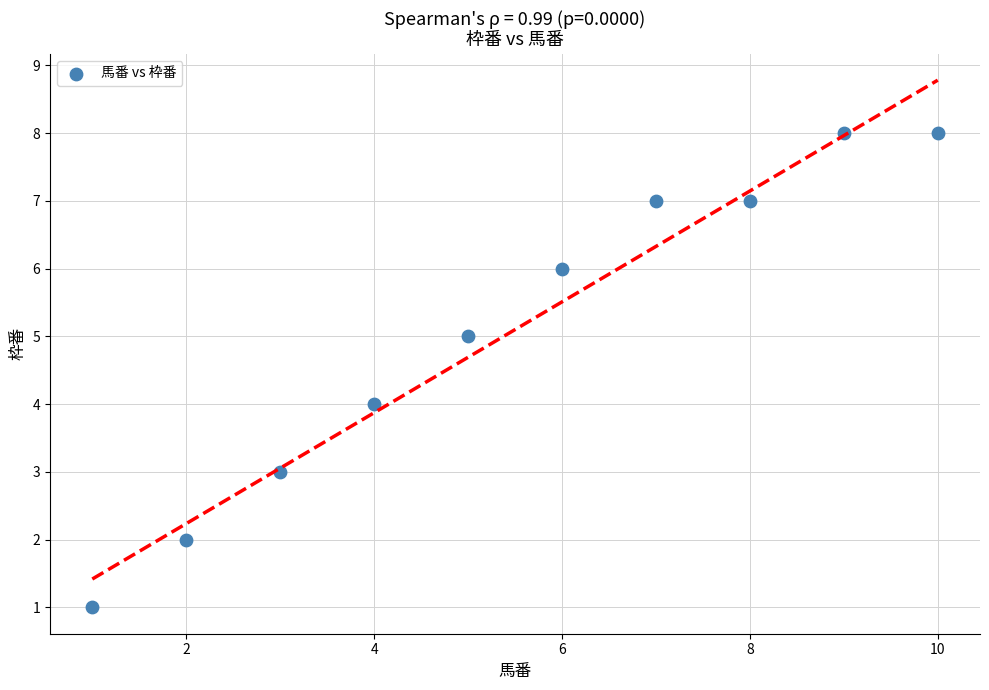

What is the average Y value?

5